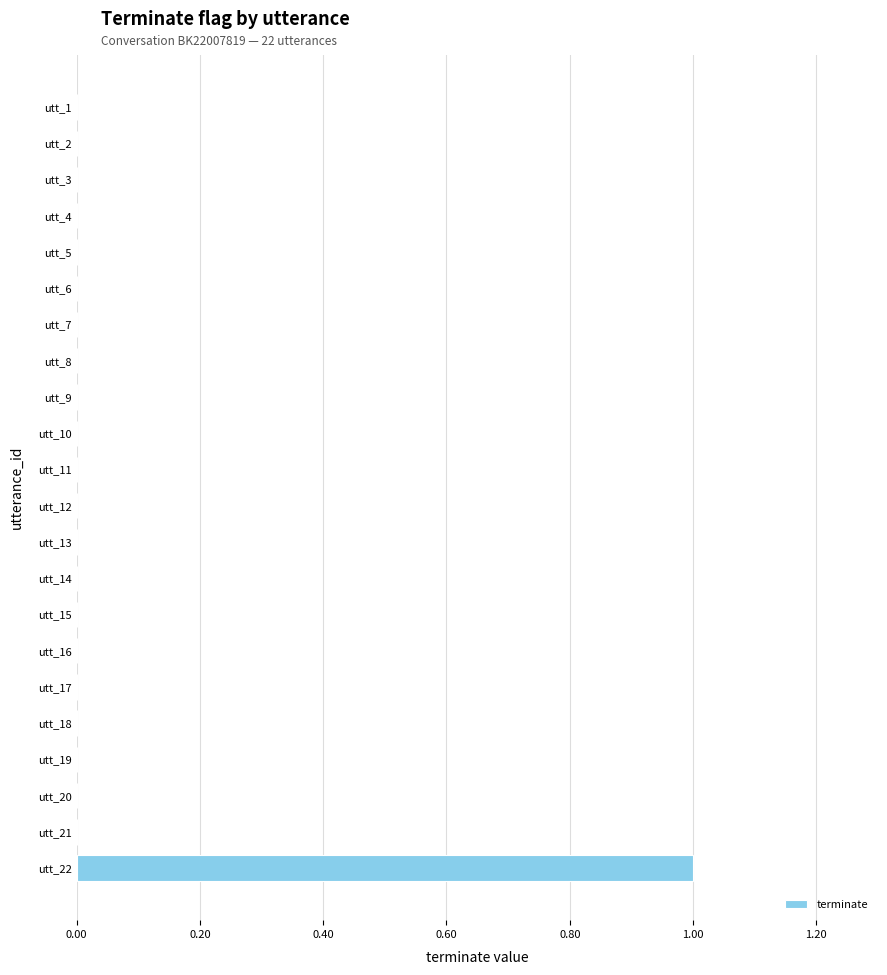

Which label corresponds to the largest value in the chart?

utt_22